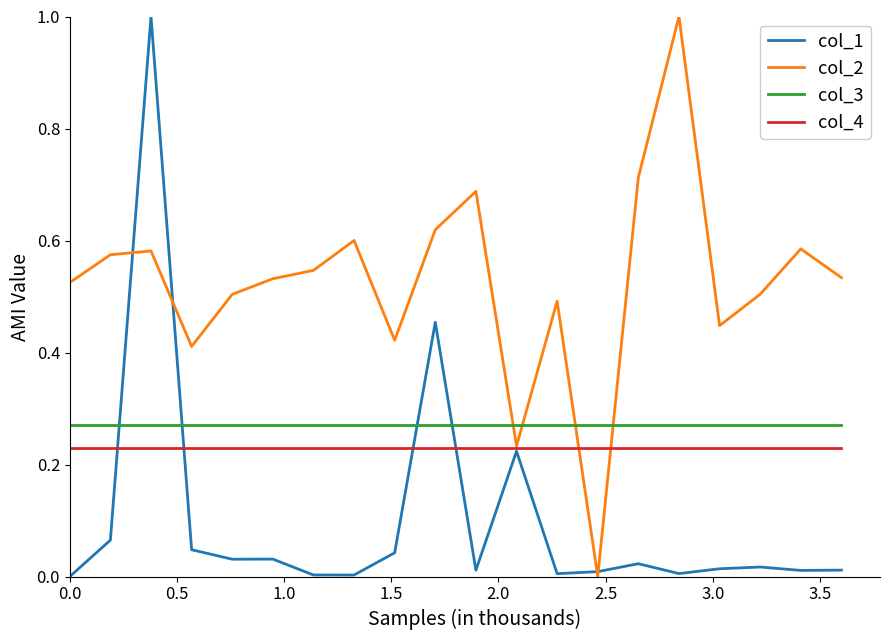

What are all the series names shown in the legend?

col_1, col_2, col_3, col_4